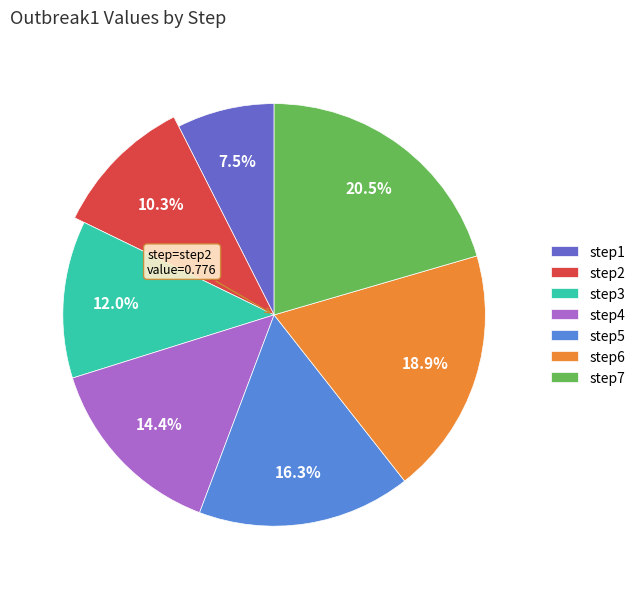

What is the smallest slice in the pie chart?

step1